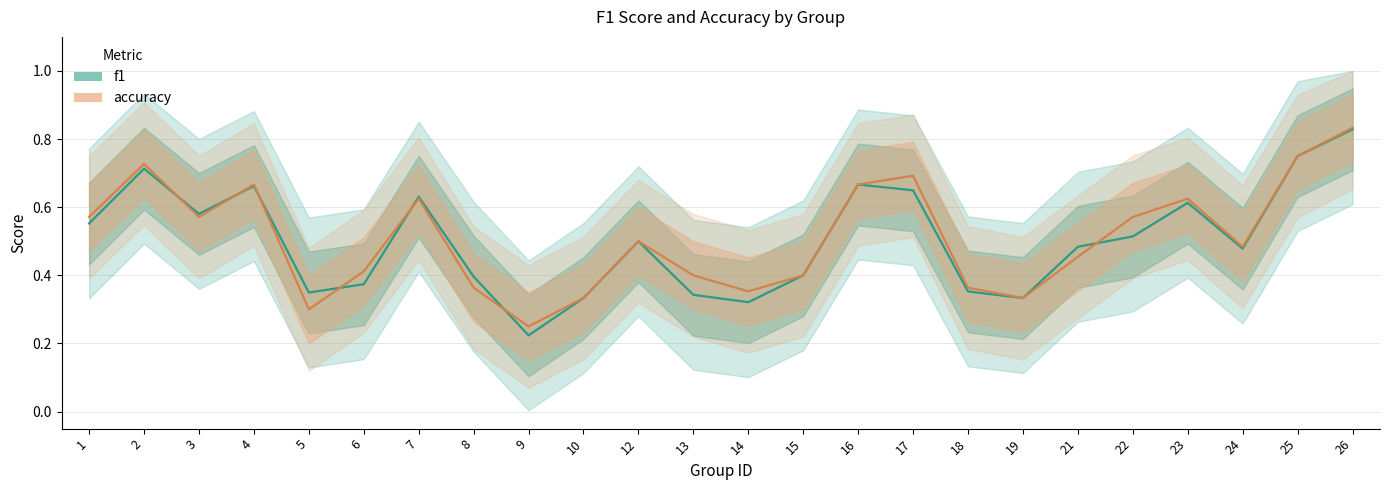

What is the total value across all series at 24?

1.0